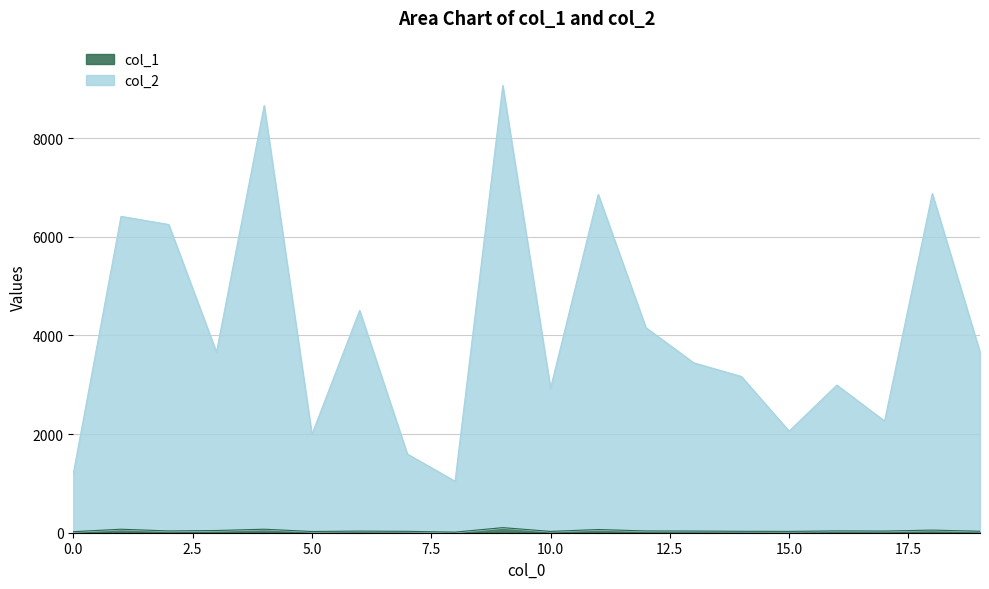

How many interior local valleys does the col_2 series have?

6